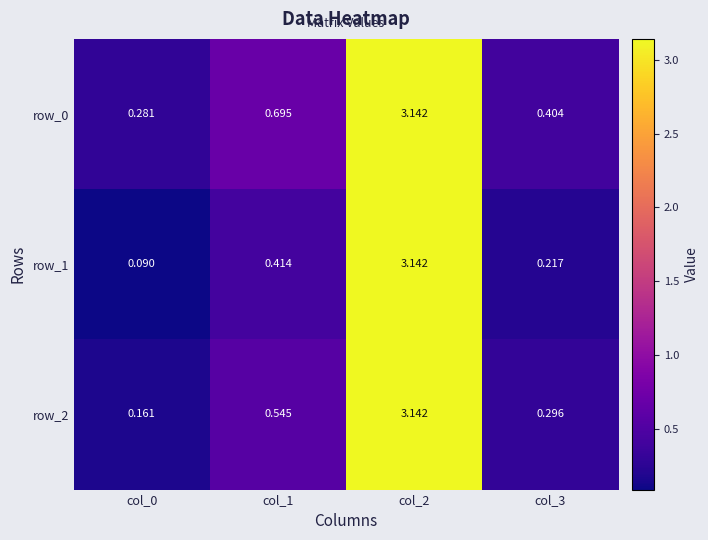

Rank the series at col_1 from highest to lowest value.

row_0, row_2, row_1